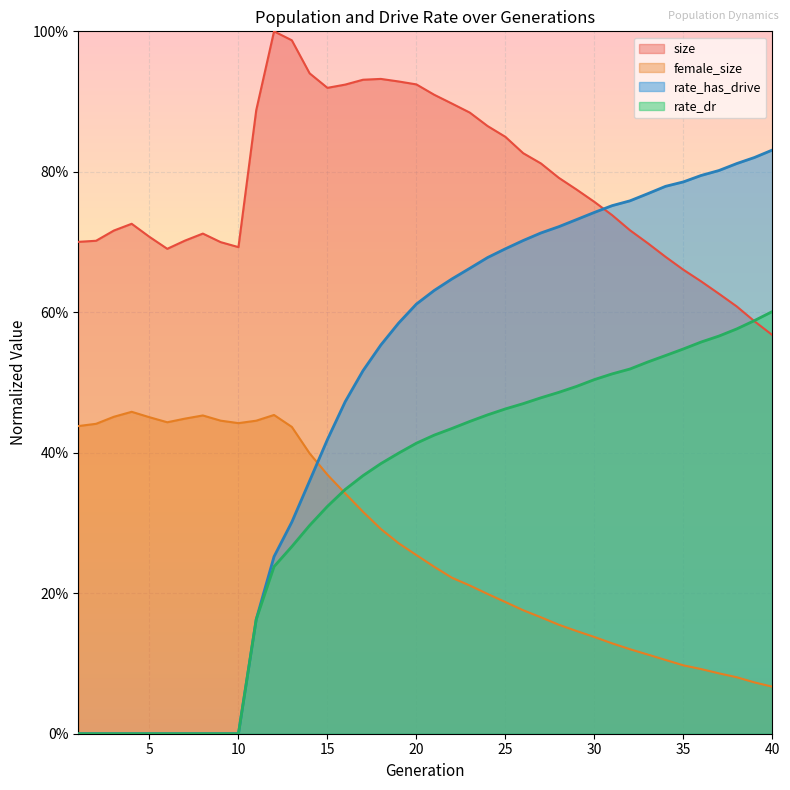

Reading left to right, extract all data points from this chart.

size: 1=0.7	2=0.7	3=0.7	4=0.7	5=0.7	6=0.7	7=0.7	8=0.7	9=0.7	10=0.7	11=0.9	12=1.0	13=1.0	14=0.9	15=0.9	16=0.9	17=0.9	18=0.9	19=0.9	20=0.9	21=0.9	22=0.9	23=0.9	24=0.9	25=0.8	26=0.8	27=0.8	28=0.8	29=0.8	30=0.8	31=0.7	32=0.7	33=0.7	34=0.7	35=0.7	36=0.6	37=0.6	38=0.6	39=0.6	40=0.6
female_size: 1=0.4	2=0.4	3=0.5	4=0.5	5=0.5	6=0.4	7=0.4	8=0.5	9=0.4	10=0.4	11=0.4	12=0.5	13=0.4	14=0.4	15=0.4	16=0.3	17=0.3	18=0.3	19=0.3	20=0.3	21=0.2	22=0.2	23=0.2	24=0.2	25=0.2	26=0.2	27=0.2	28=0.2	29=0.1	30=0.1	31=0.1	32=0.1	33=0.1	34=0.1	35=0.1	36=0.1	37=0.1	38=0.1	39=0.1	40=0.1
rate_dr: 1=0.0	2=0.0	3=0.0	4=0.0	5=0.0	6=0.0	7=0.0	8=0.0	9=0.0	10=0.0	11=0.2	12=0.2	13=0.3	14=0.3	15=0.3	16=0.3	17=0.4	18=0.4	19=0.4	20=0.4	21=0.4	22=0.4	23=0.4	24=0.5	25=0.5	26=0.5	27=0.5	28=0.5	29=0.5	30=0.5	31=0.5	32=0.5	33=0.5	34=0.5	35=0.5	36=0.6	37=0.6	38=0.6	39=0.6	40=0.6
rate_has_drive: 1=0.0	2=0.0	3=0.0	4=0.0	5=0.0	6=0.0	7=0.0	8=0.0	9=0.0	10=0.0	11=0.2	12=0.3	13=0.3	14=0.4	15=0.4	16=0.5	17=0.5	18=0.6	19=0.6	20=0.6	21=0.6	22=0.6	23=0.7	24=0.7	25=0.7	26=0.7	27=0.7	28=0.7	29=0.7	30=0.7	31=0.8	32=0.8	33=0.8	34=0.8	35=0.8	36=0.8	37=0.8	38=0.8	39=0.8	40=0.8